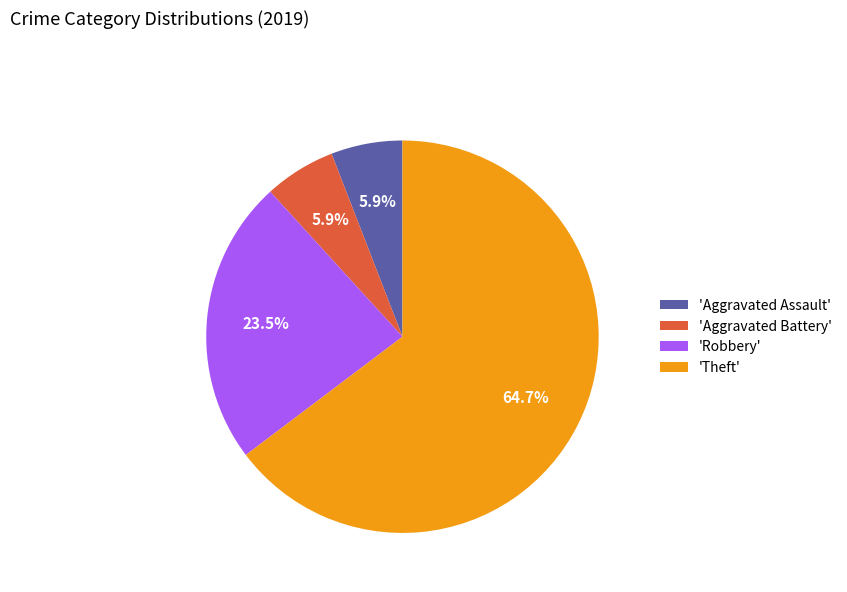

How many slices are in this pie chart?

4